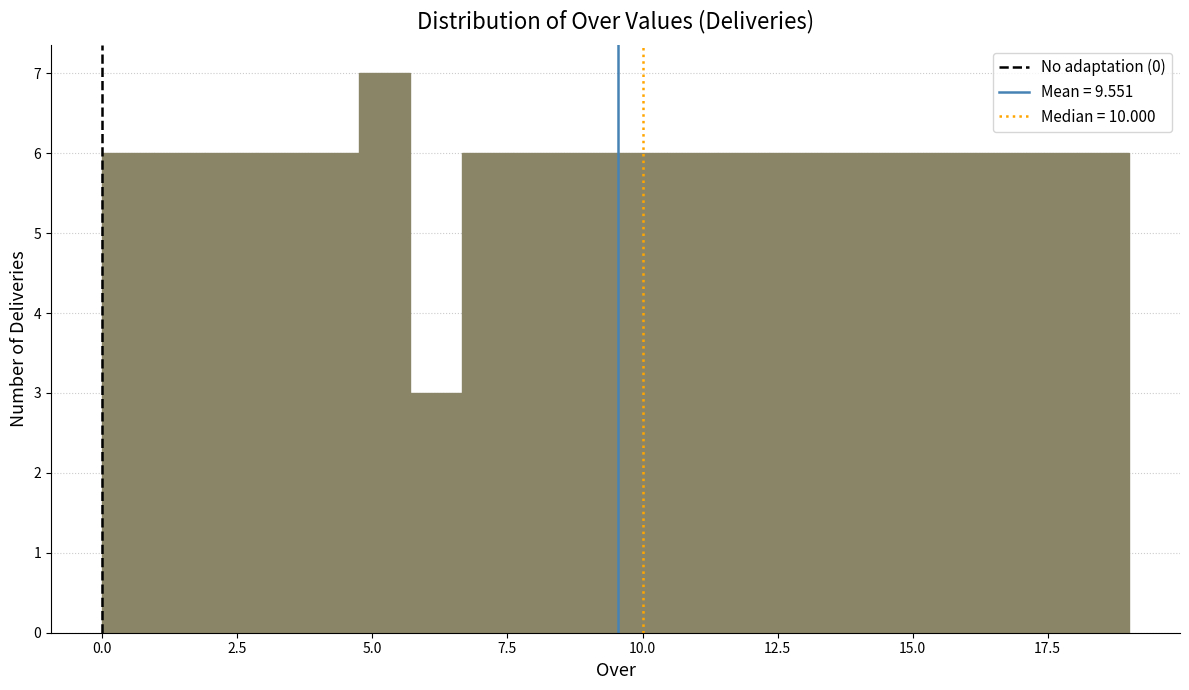

Around what value on the x-axis is the tallest bar? Give the approximate position of its centre, as read against the axis.

5.0